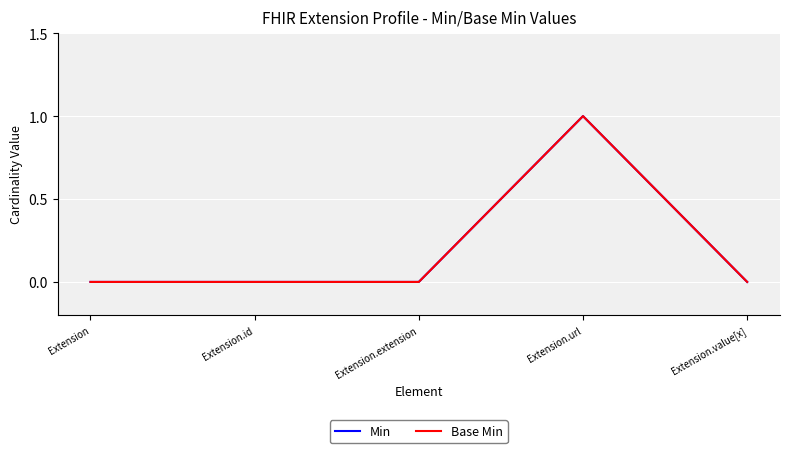

Does the chart have visible grid lines?

Yes